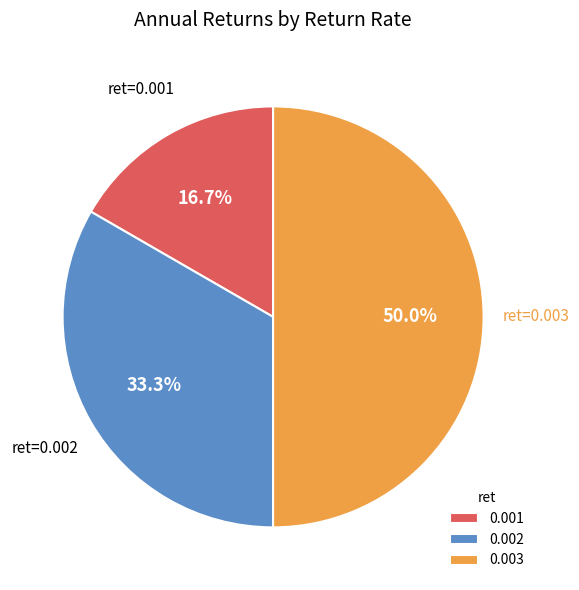

Does 0.001 represent more than half of the total?

No